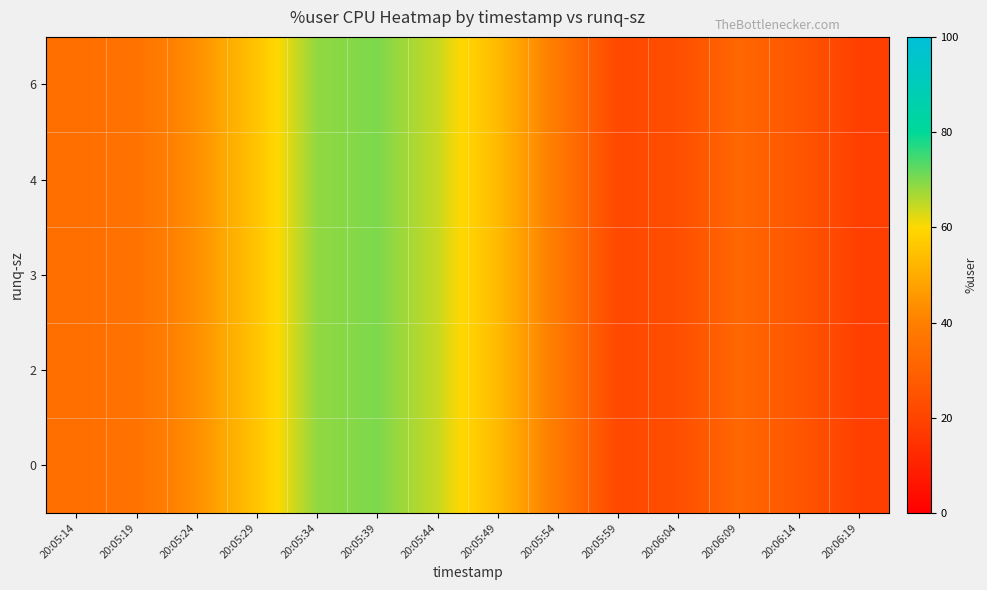

At which category is the sum across all series the highest?

20:05:39